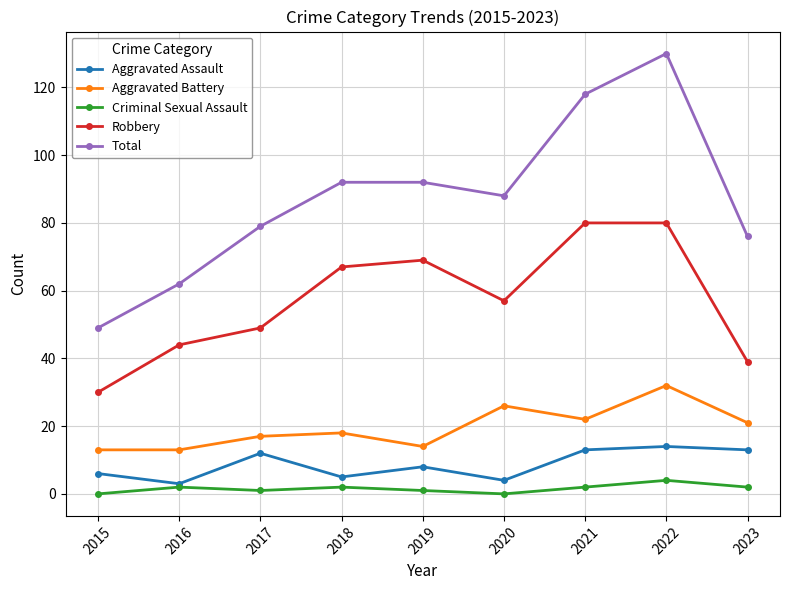

The Aggravated Assault series shows 8 at 2022. True or false?

False